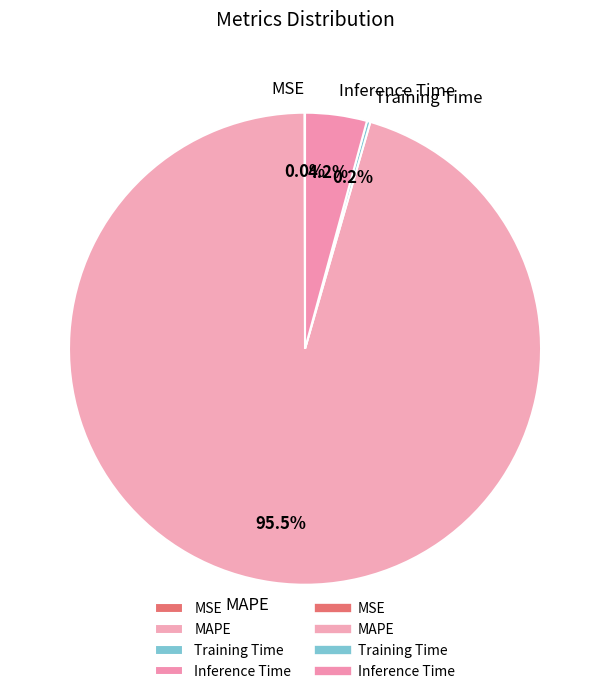

How much of the chart is everything except Inference Time?

95.8%